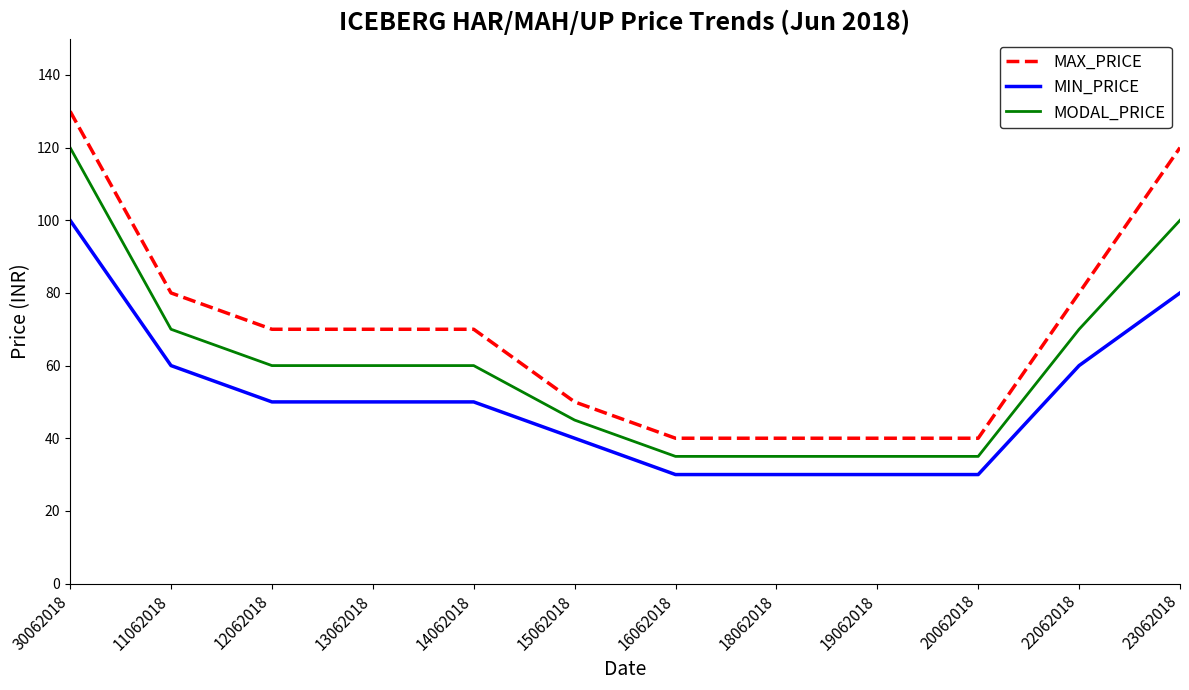

List the series in order of their overall mean, highest first.

MAX_PRICE, MODAL_PRICE, MIN_PRICE